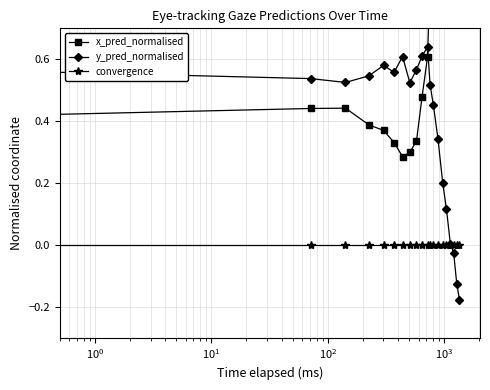

How many values in y_pred_normalised are above zero?

17